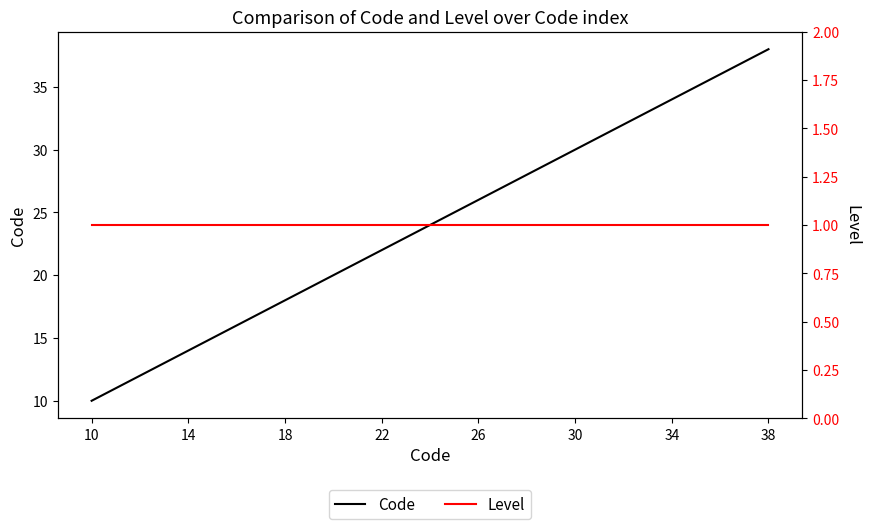

True or false: Level and Code intersect in this chart.

False